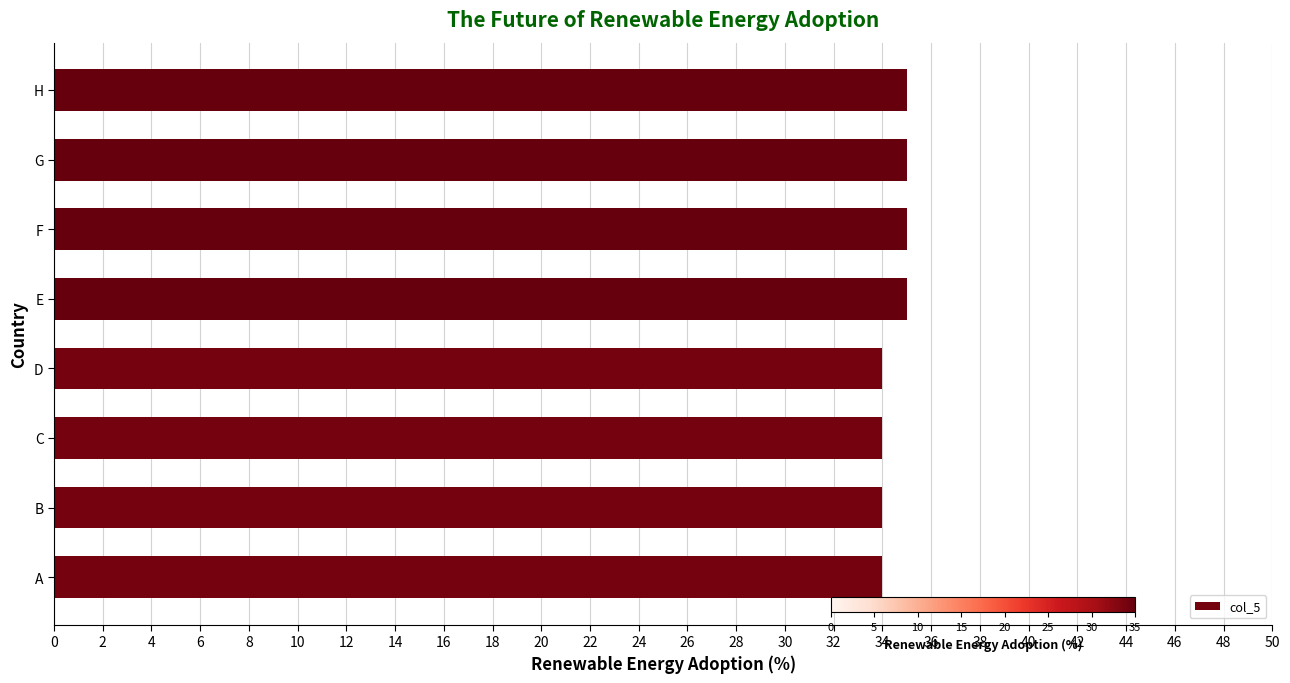

Is it true that the value at C is 34?

True